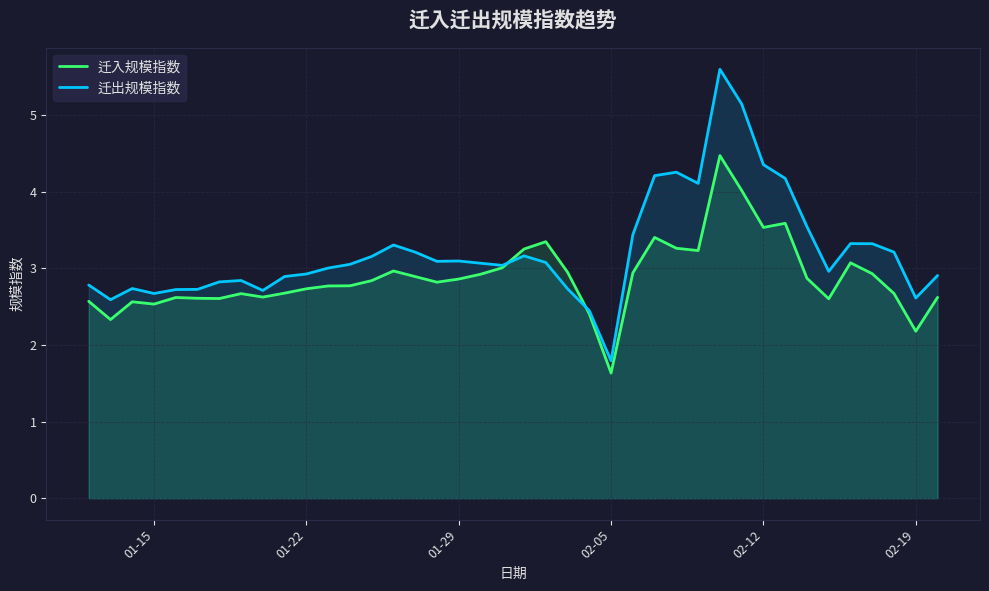

The 迁入规模指数 series shows 1.5 at 01-22. True or false?

False